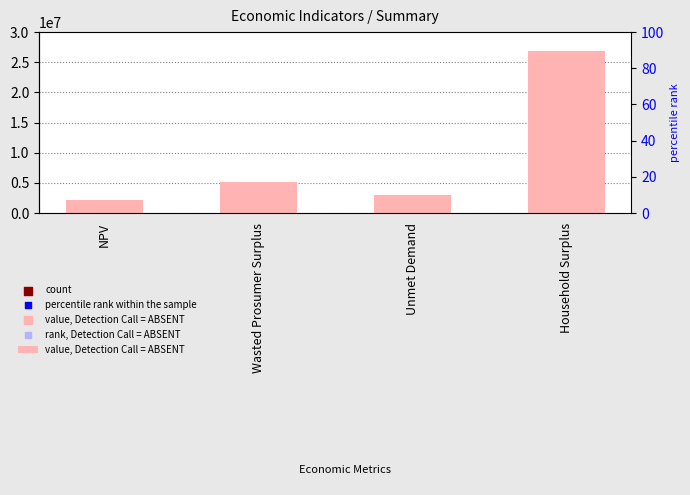

Between Wasted Prosumer Surplus and Unmet Demand, which is larger?

Wasted Prosumer Surplus